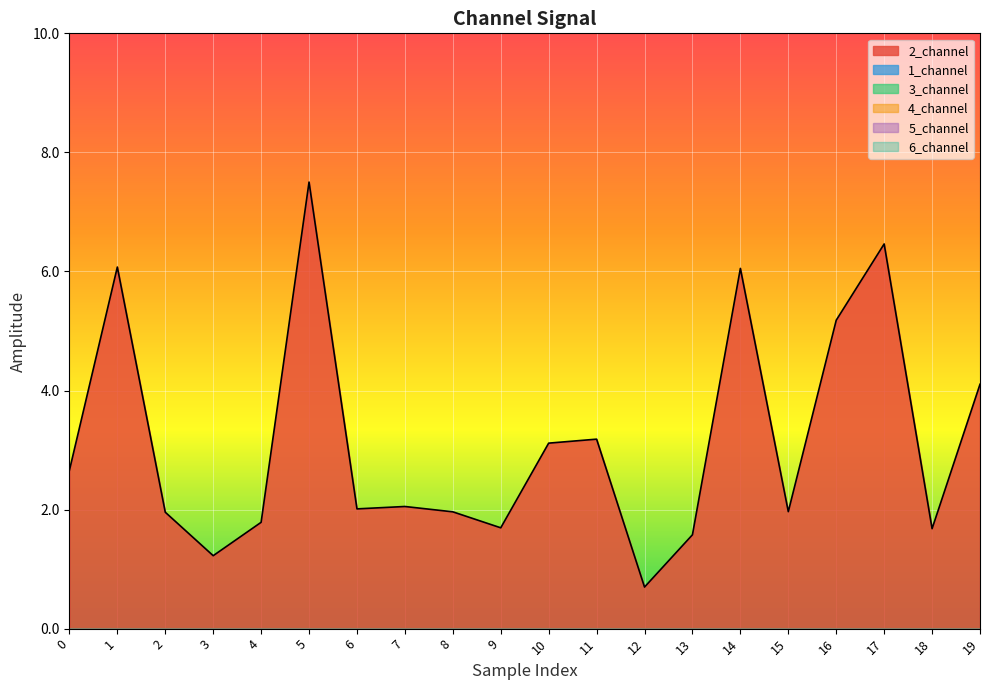

True or false: 5_channel has a value of 0.0 at 16.

True